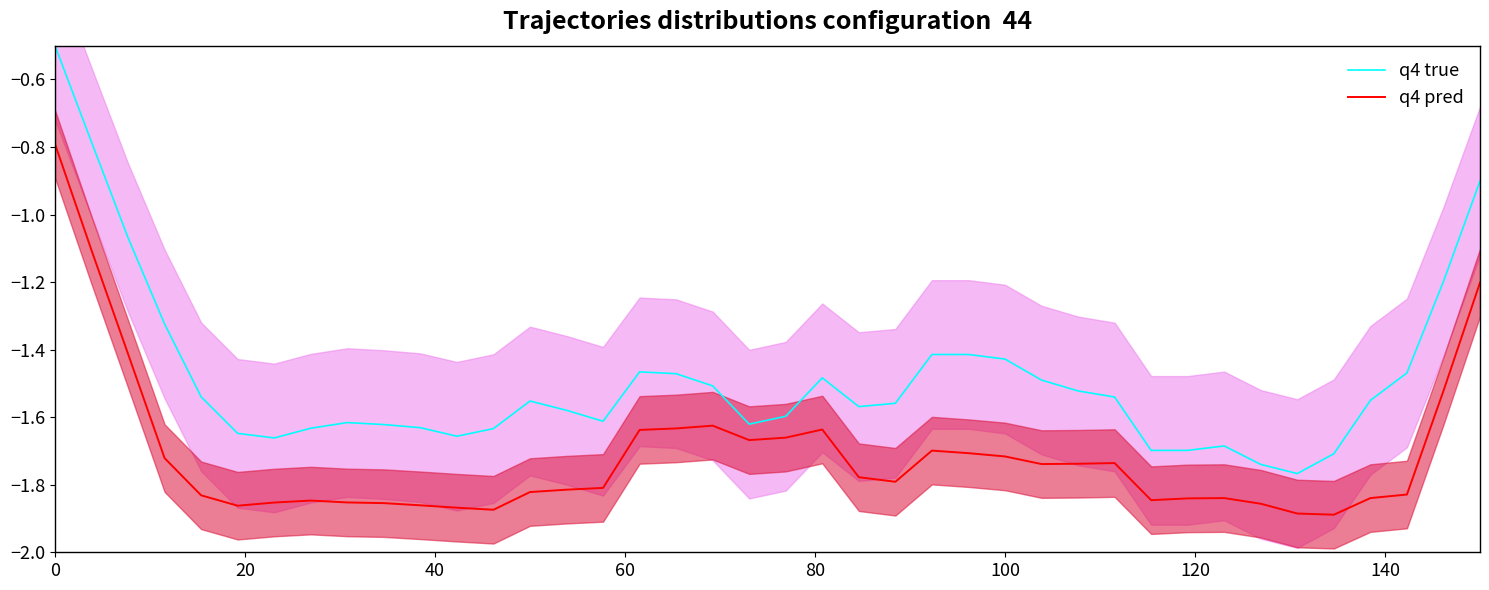

Is it true that q4 pred equals -0.3 at 0?

False